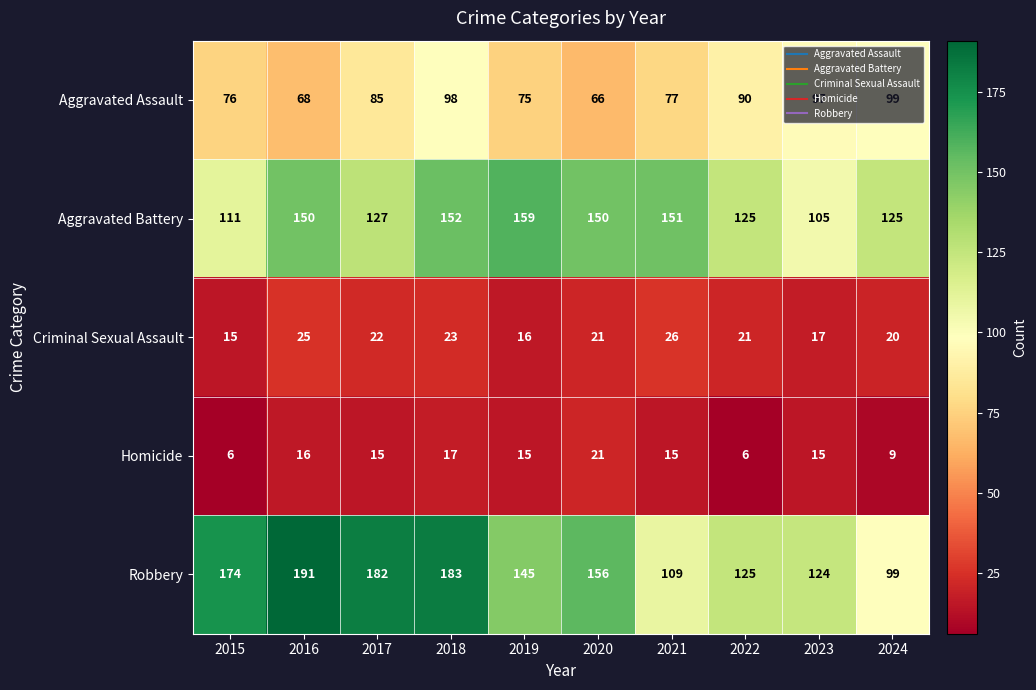

What is the total value across all series at 2015?

382